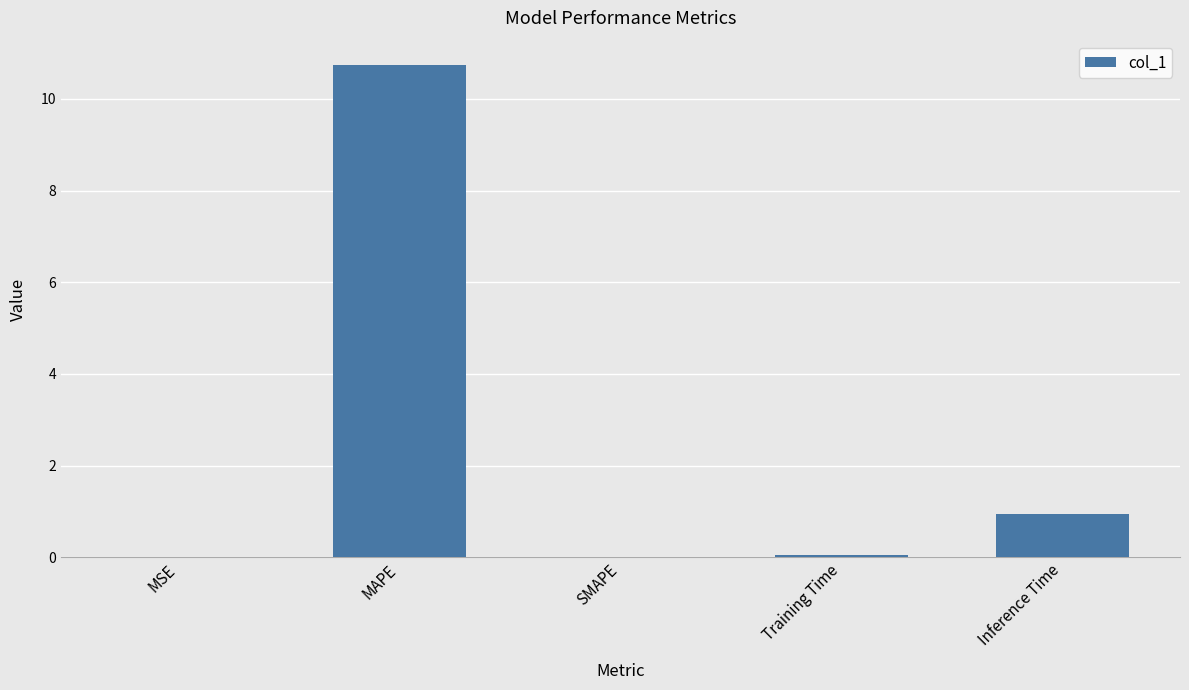

What is the sum of all values?

11.7